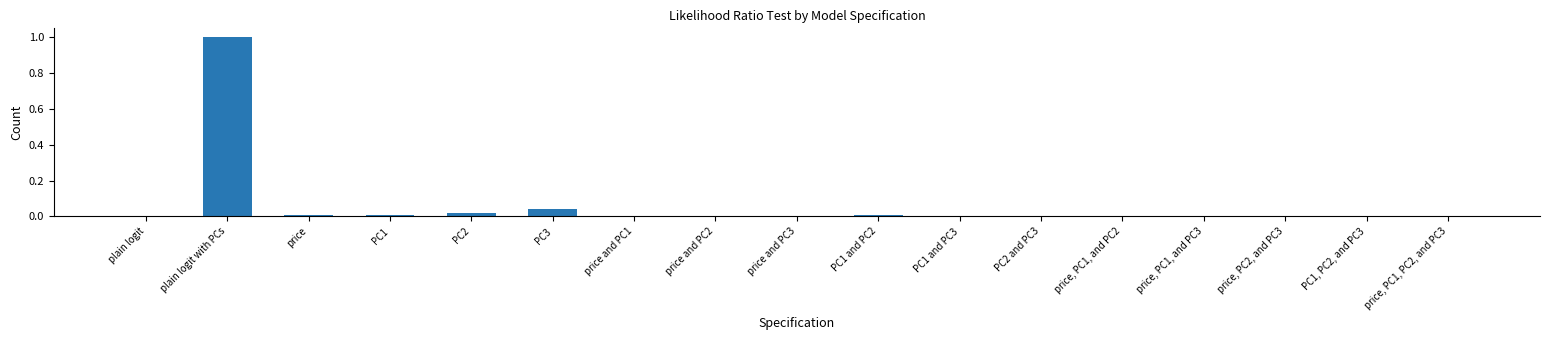

What is the sum of all values?

1.1